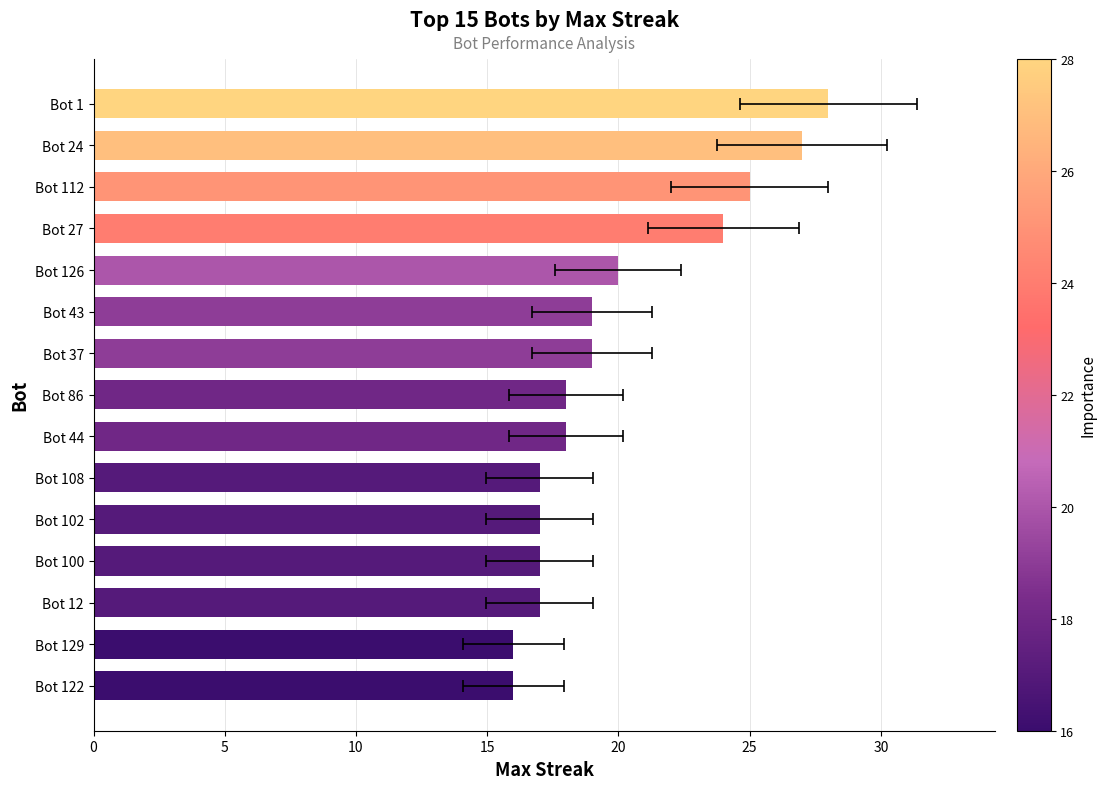

How many bars are there in total?

15